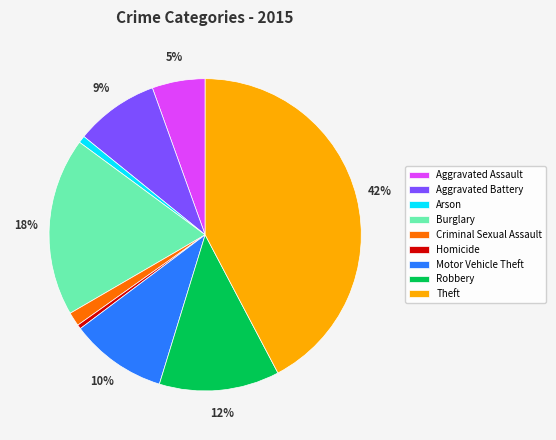

Which has a higher value, Motor Vehicle Theft or Criminal Sexual Assault?

Motor Vehicle Theft